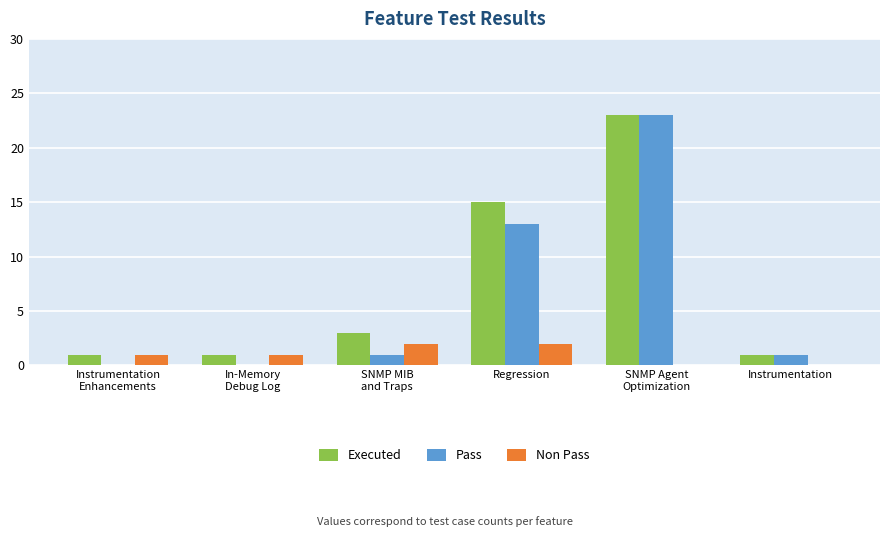

What is the sum of all Executed values?

44